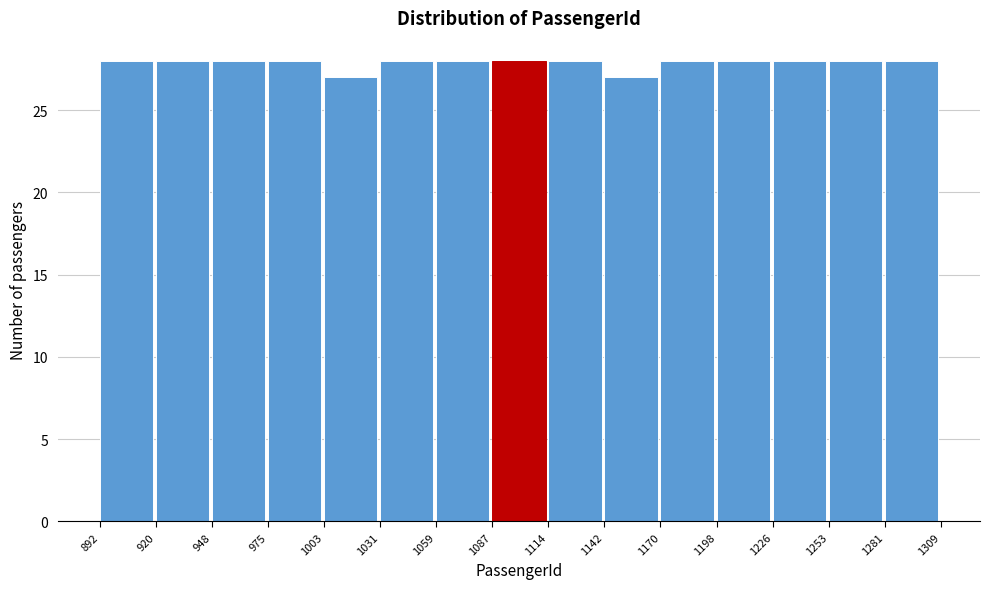

What is the height of the bar covering 1003 to 1031 on the x-axis? The values are not printed on the chart, so give them approximately, as read against the axis.

27